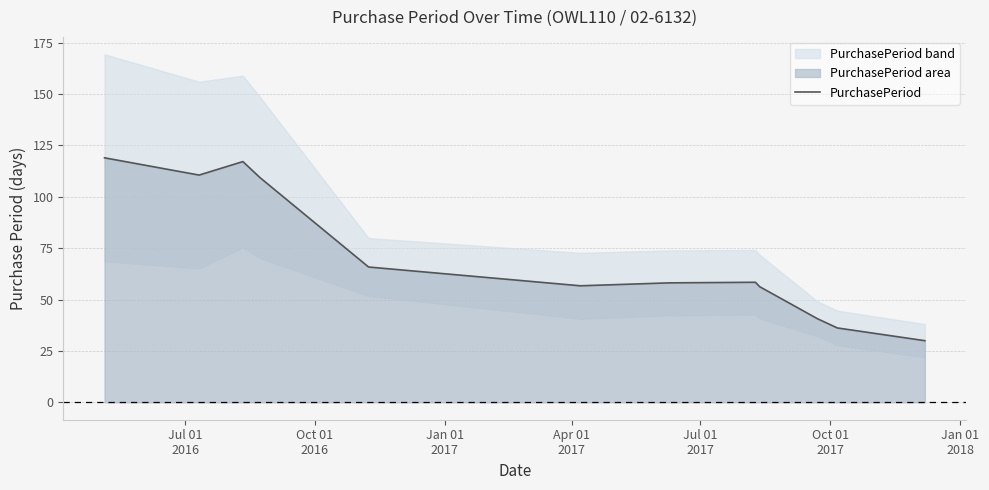

How many lines are shown in the chart?

1